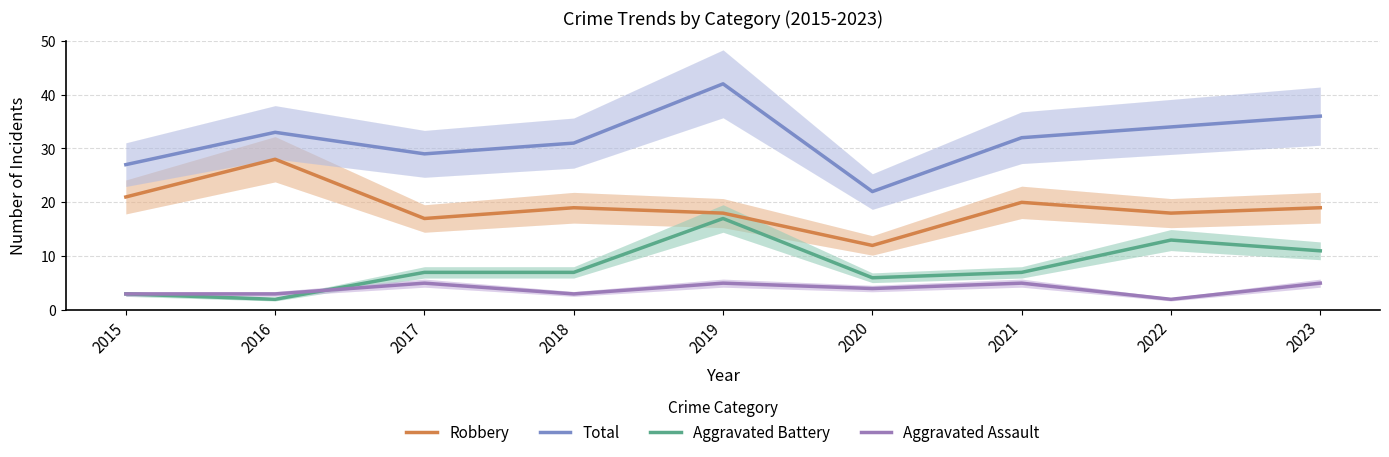

Does the chart display data point markers on the line(s)?

No